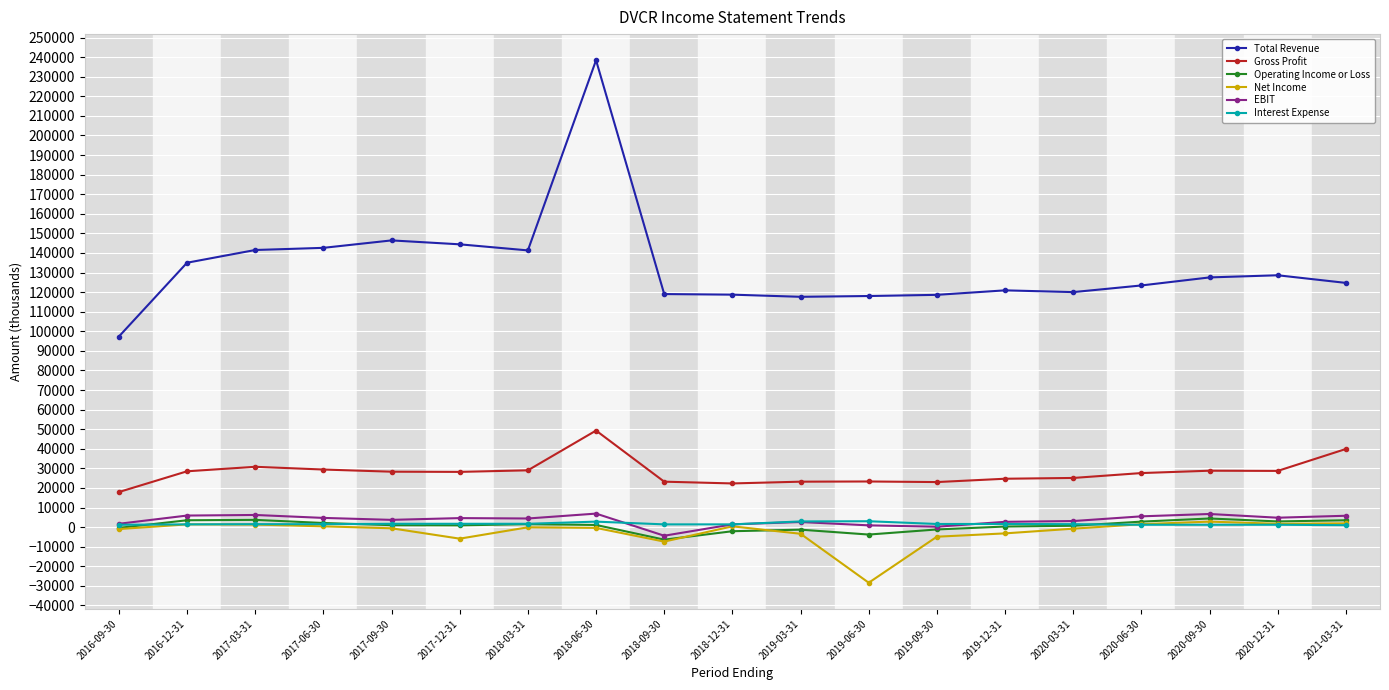

What is the total value across all series at 2019-09-30?

137300